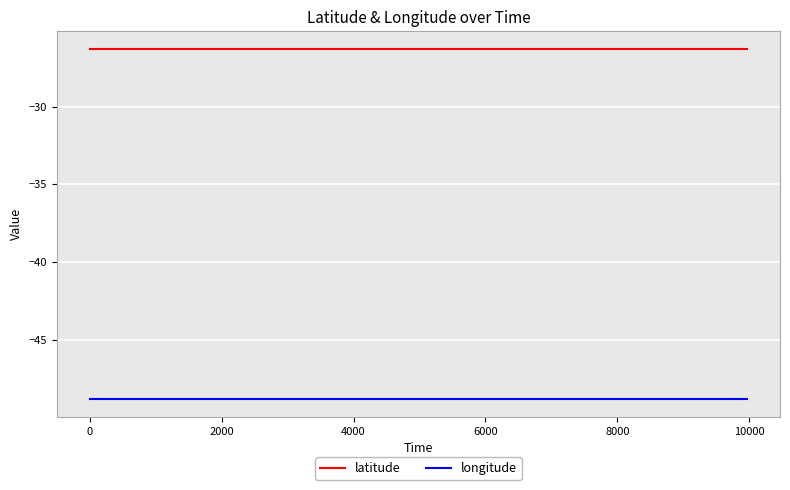

True or false: longitude and latitude cross at least once.

False